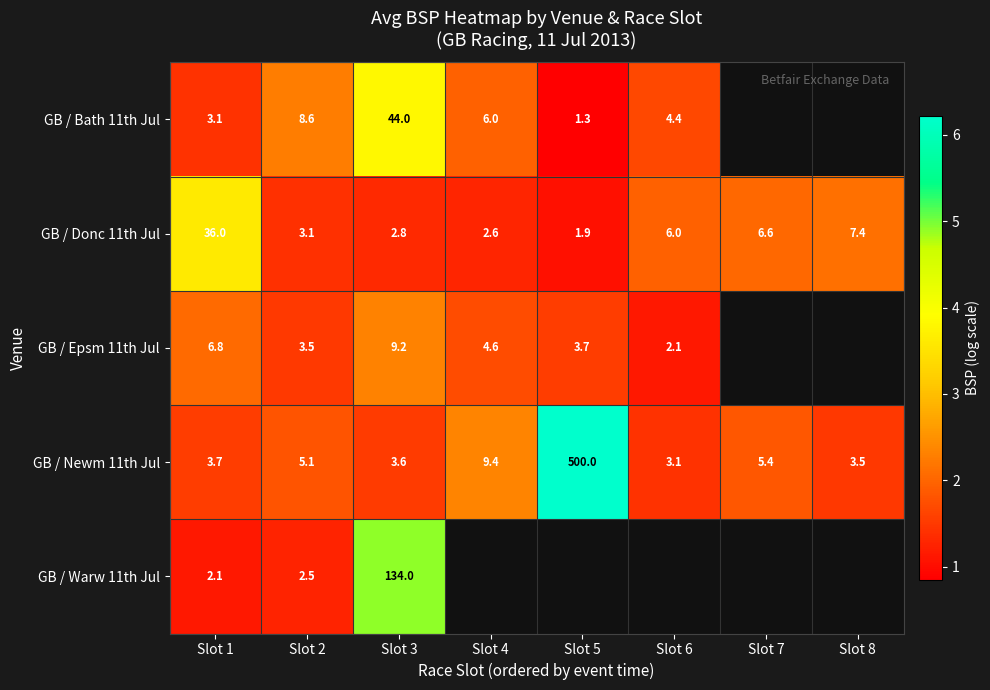

What is the total value across all series at Slot 1?

51.7